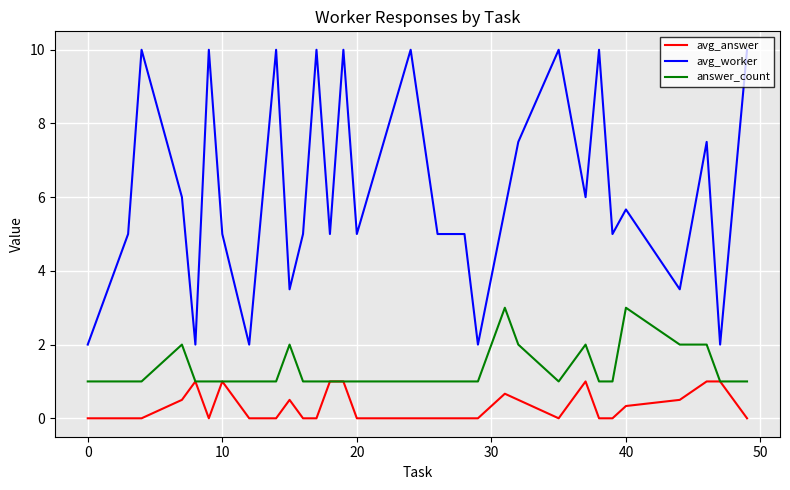

True or false: avg_worker and answer_count cross at least once.

False